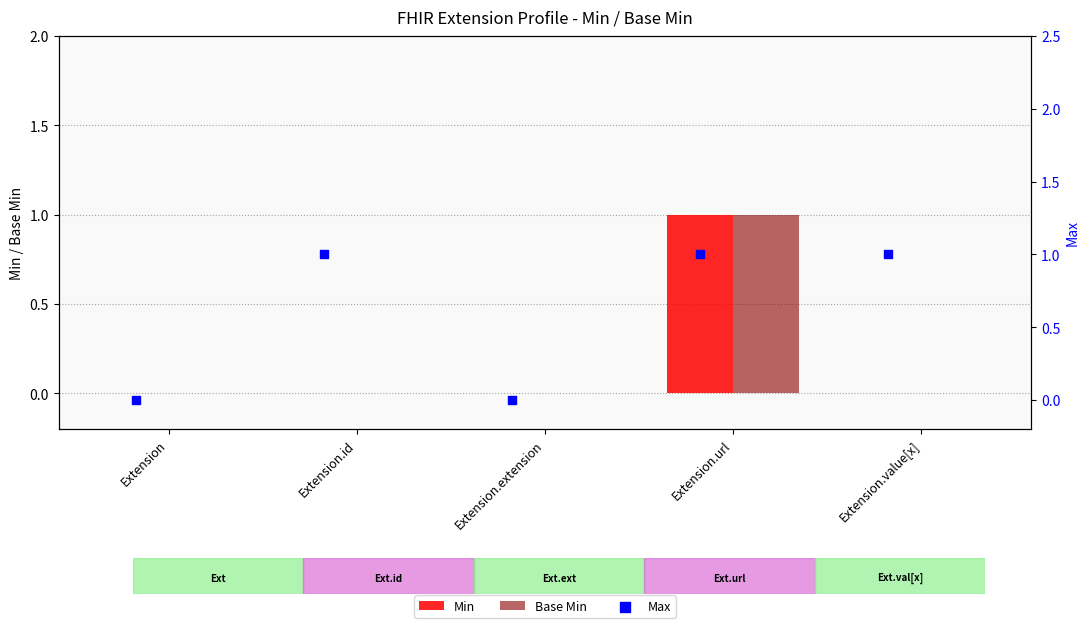

What are all the series names shown in the legend?

Min, Base Min, Max